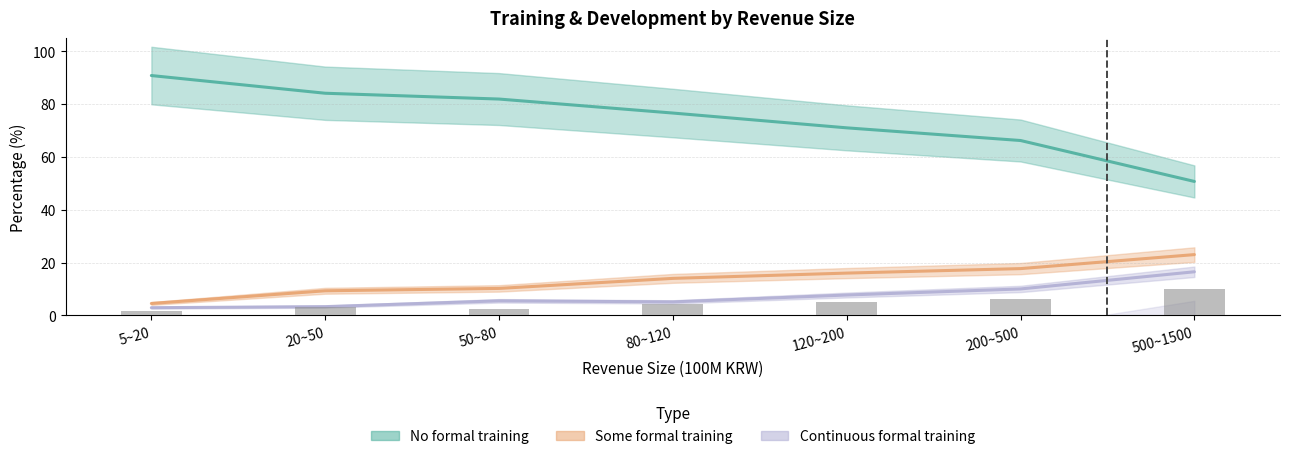

What is the minimum value shown in the chart?

1.8